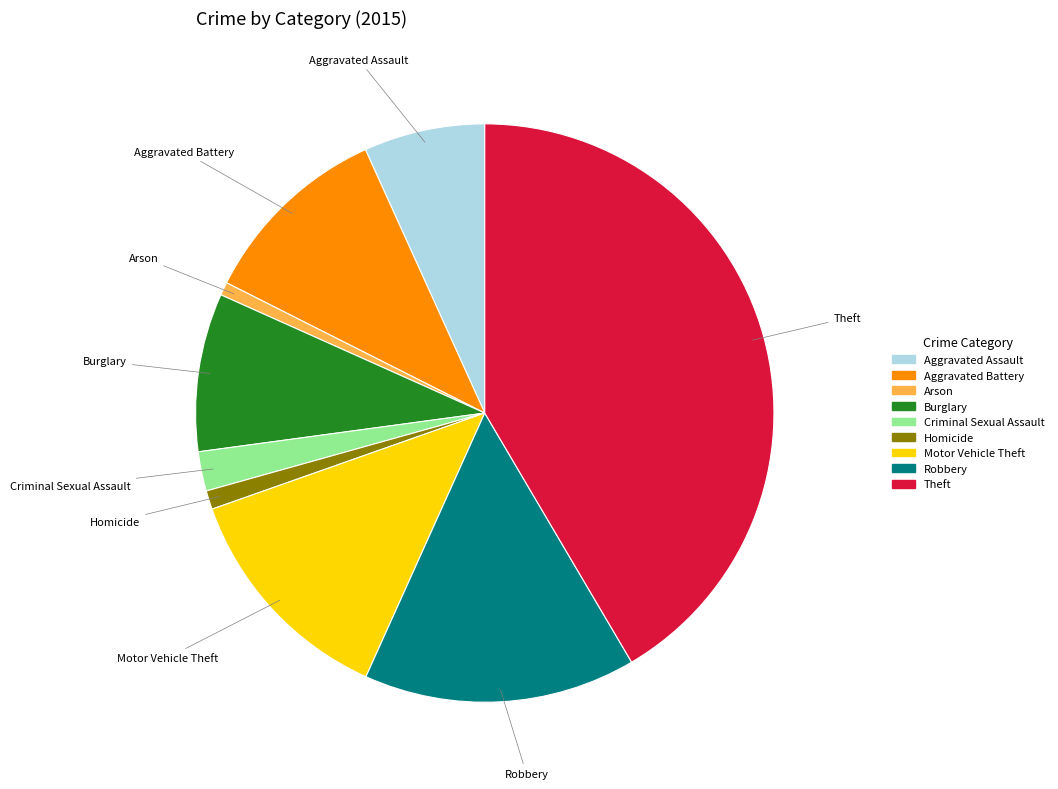

Combined, do Motor Vehicle Theft and Burglary account for over 50%?

No